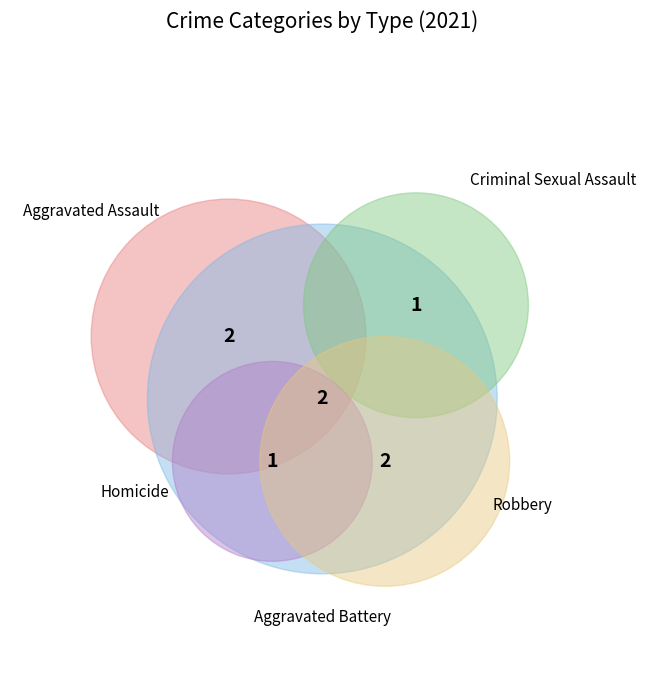

Which slice is the largest?

Aggravated Assault